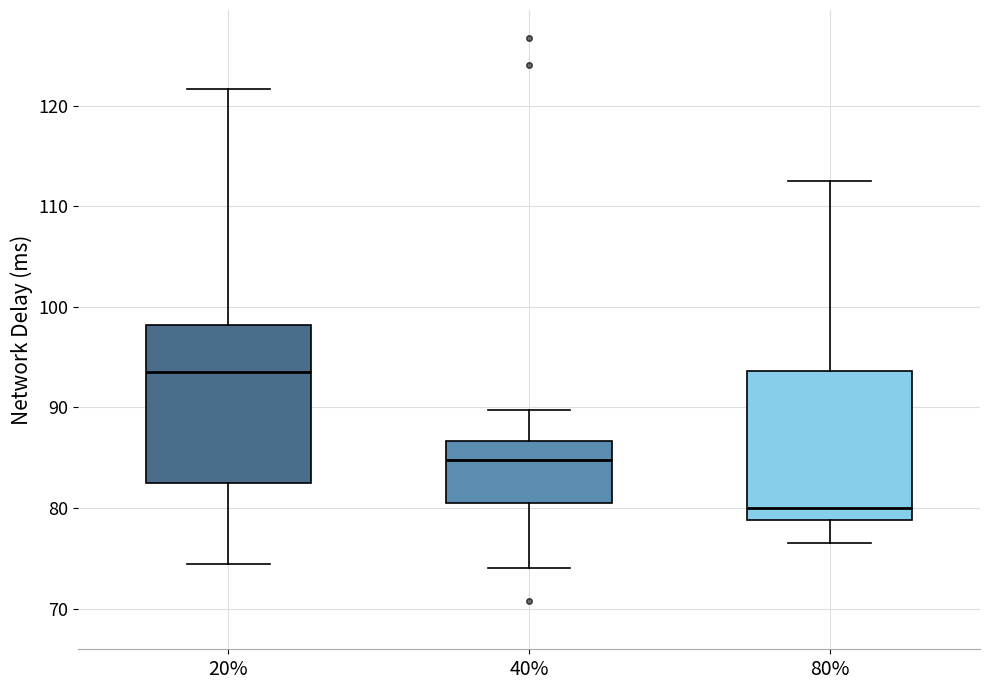

Where is the lower edge of the box at x = 40% on the y-axis? The values are not printed on the chart, so give them approximately, as read against the axis.

81